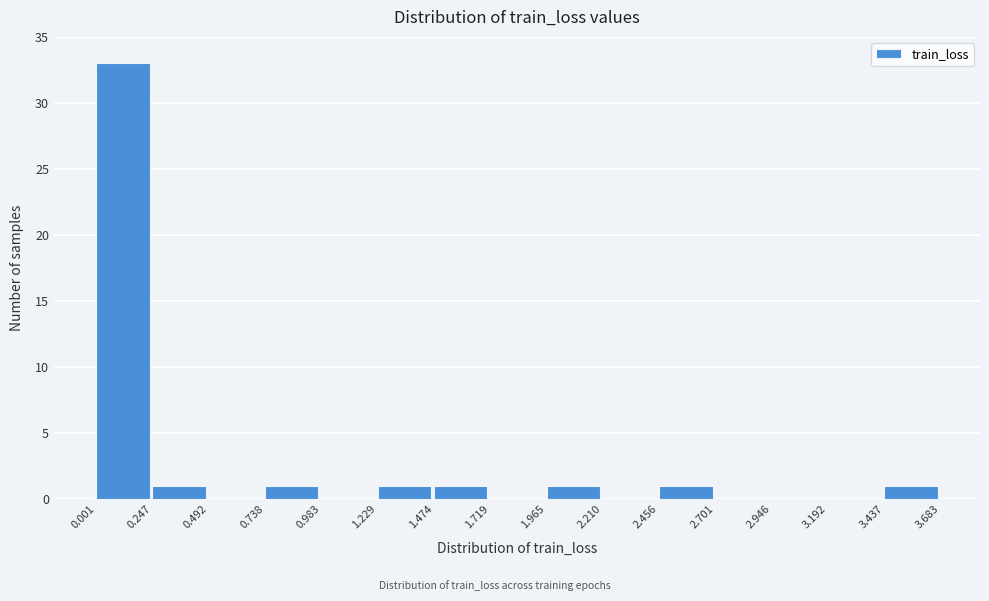

How tall is the bar that spans 0.738 to 0.983 on the x-axis? The values are not printed on the chart, so give them approximately, as read against the axis.

1